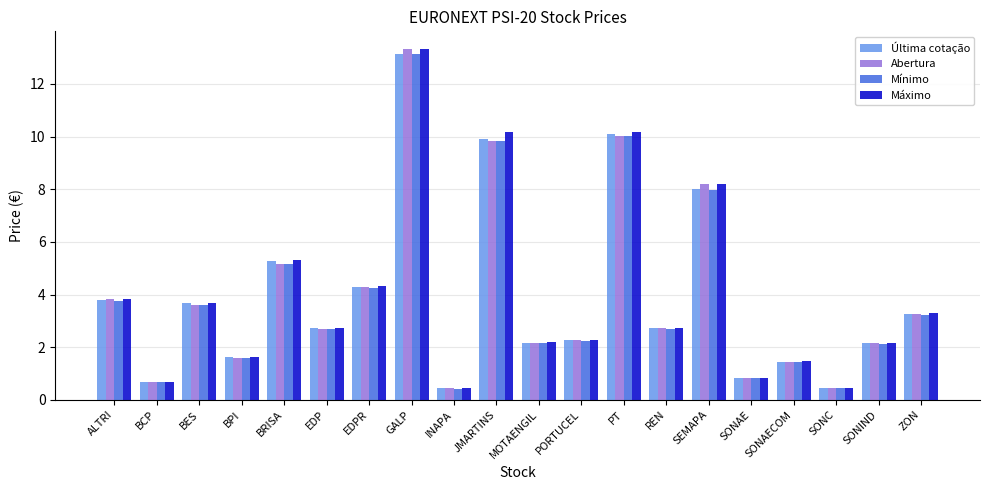

Which series changed the most between INAPA and ZON?

Máximo